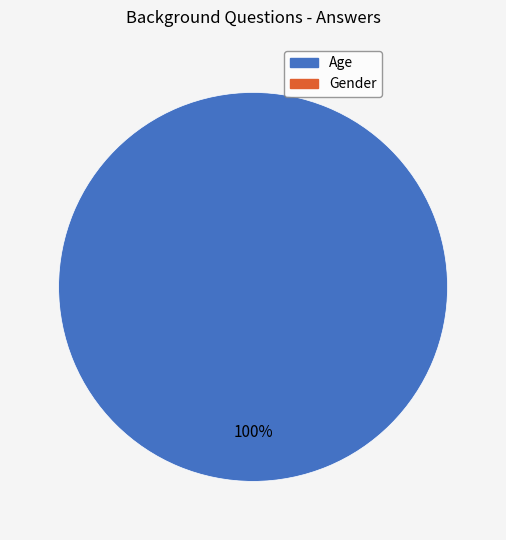

Is there any slice that represents more than half of the pie?

Yes